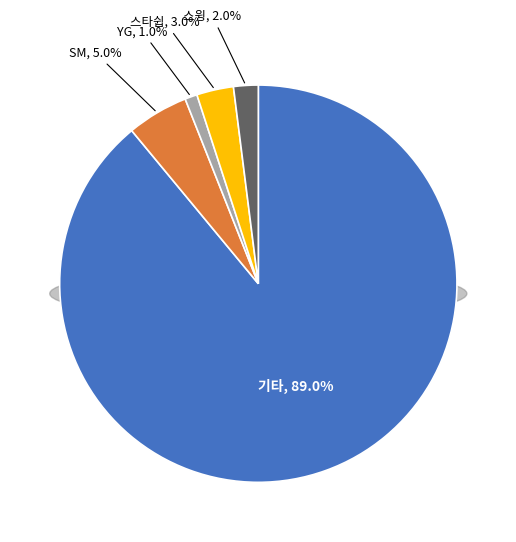

Does SM represent more than half of the total?

No